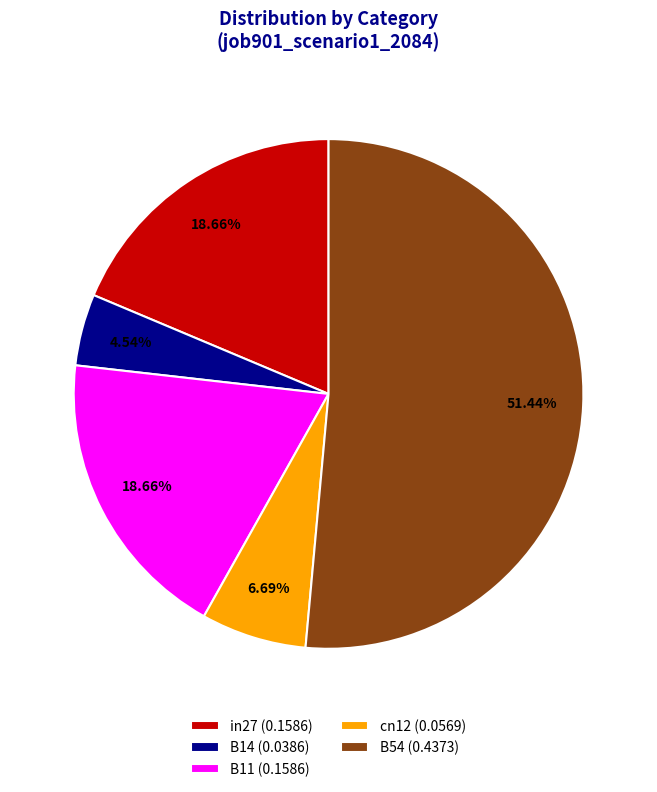

What is the smallest slice in the pie chart?

B14